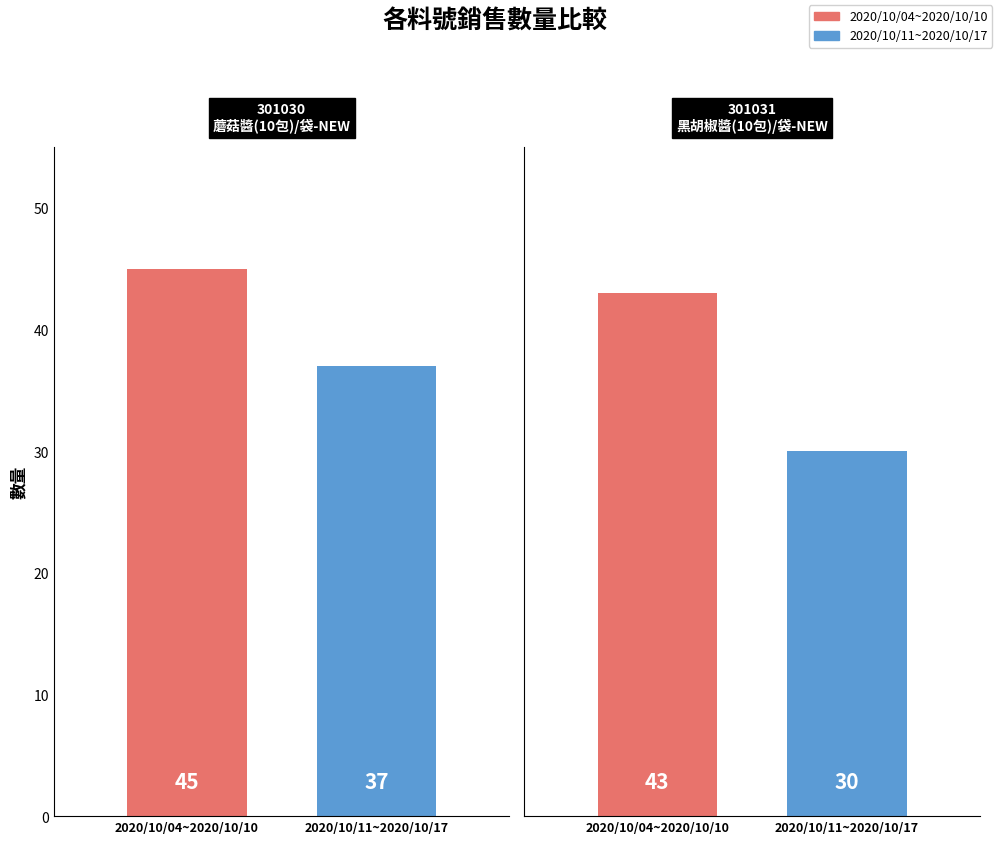

Reading left to right, list all the values displayed in this chart.

2020/10/04~2020/10/10: 蘑菇醬(10包)/袋-NEW=45	黑胡椒醬(10包)/袋-NEW=43
2020/10/11~2020/10/17: 蘑菇醬(10包)/袋-NEW=37	黑胡椒醬(10包)/袋-NEW=30